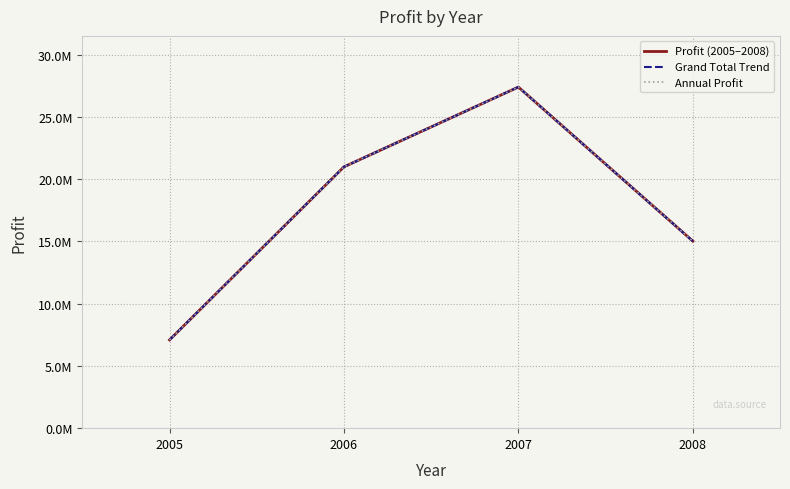

What is the value of the Annual Profit point at the 2nd from the left?

20984607.8